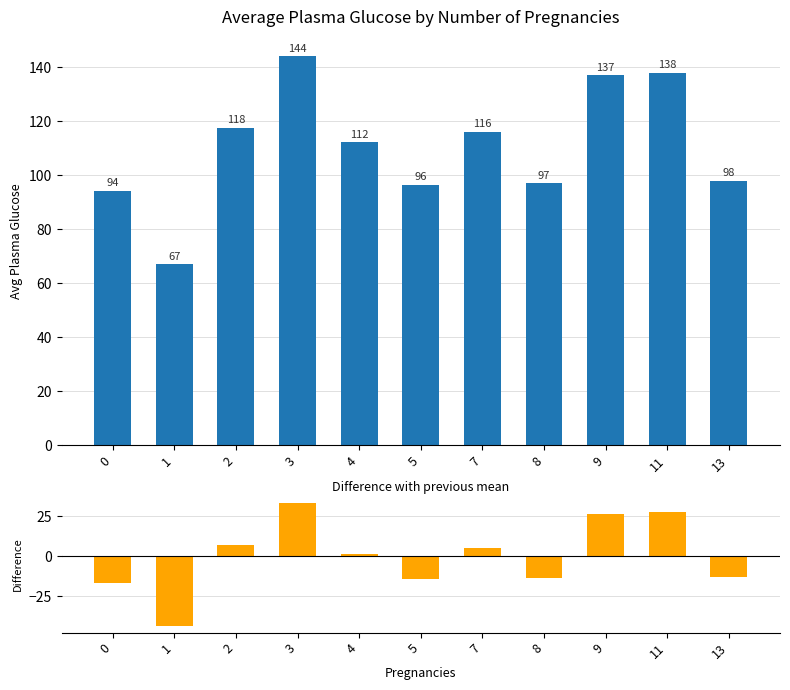

Are the bars grouped side by side (vs. stacked)?

Yes